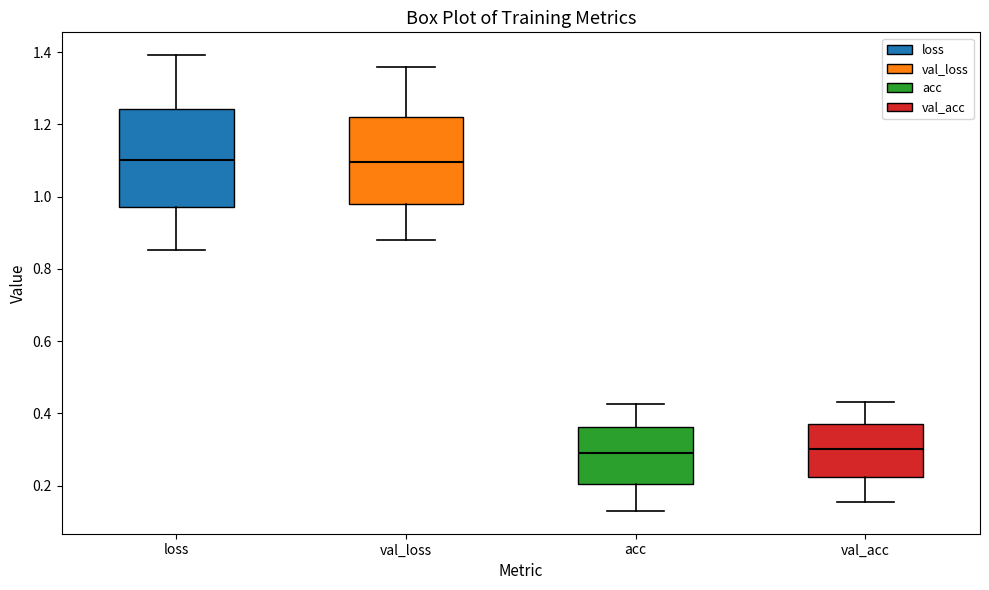

Reading left to right, read every box against the y-axis: the position of its median line, the range the box covers, and the ends of its whiskers. The values are not printed on the chart, so give them approximately, as read against the axis.

loss: median 1.10, box 0.98 to 1.24, whiskers 0.86 to 1.40
val_loss: median 1.10, box 0.98 to 1.22, whiskers 0.88 to 1.36
acc: median 0.28, box 0.20 to 0.36, whiskers 0.12 to 0.42
val_acc: median 0.30, box 0.22 to 0.38, whiskers 0.16 to 0.44